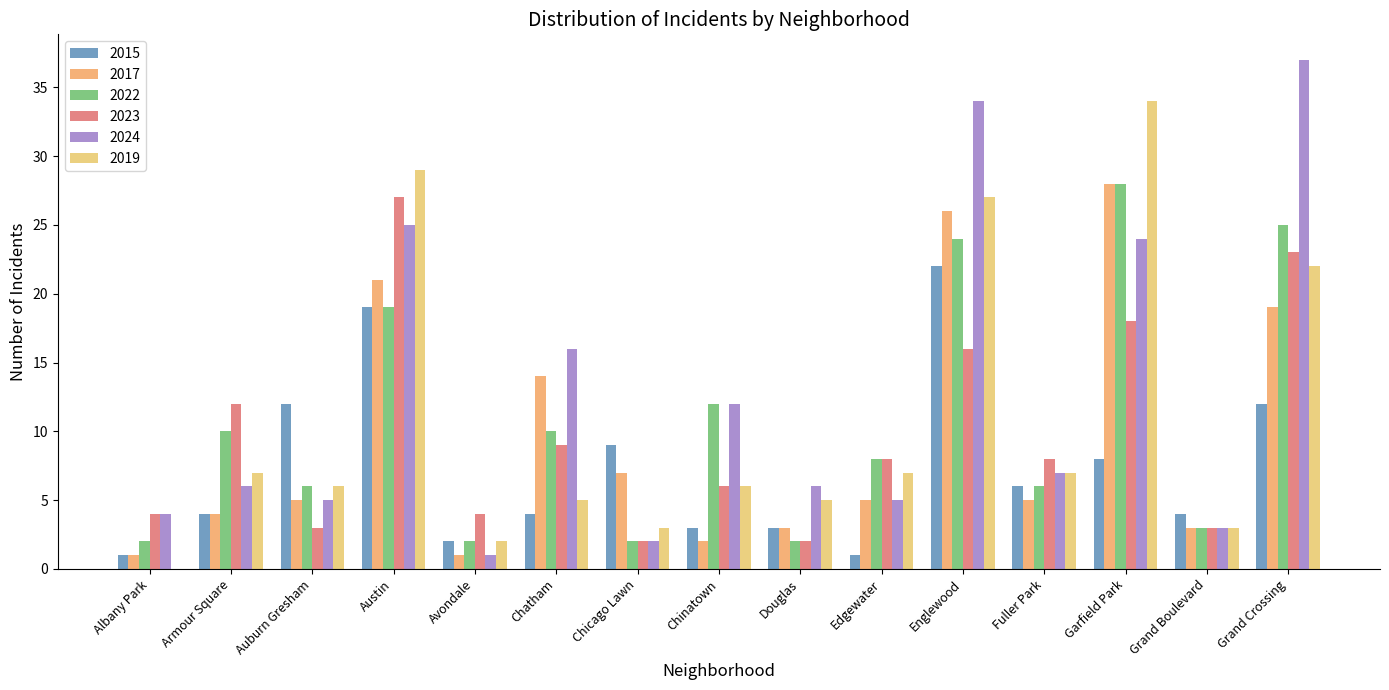

At how many categories does at least one series exceed 8?

9